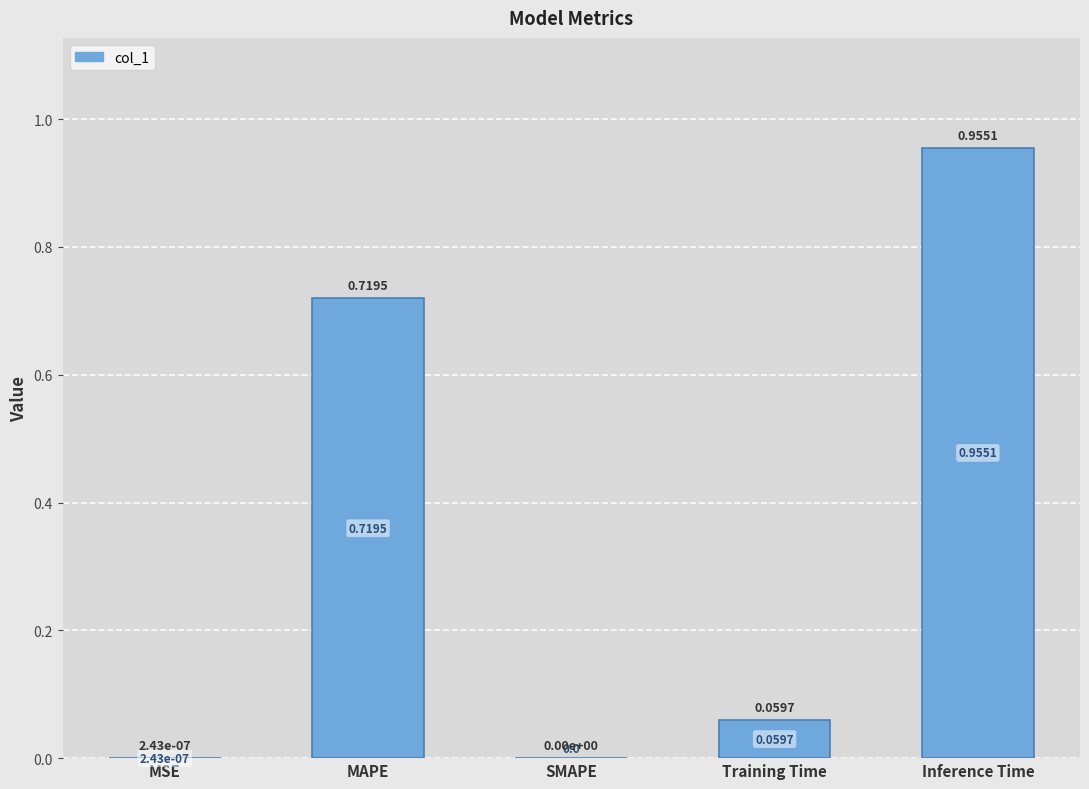

At which category does the chart reach its peak across all series?

Inference Time